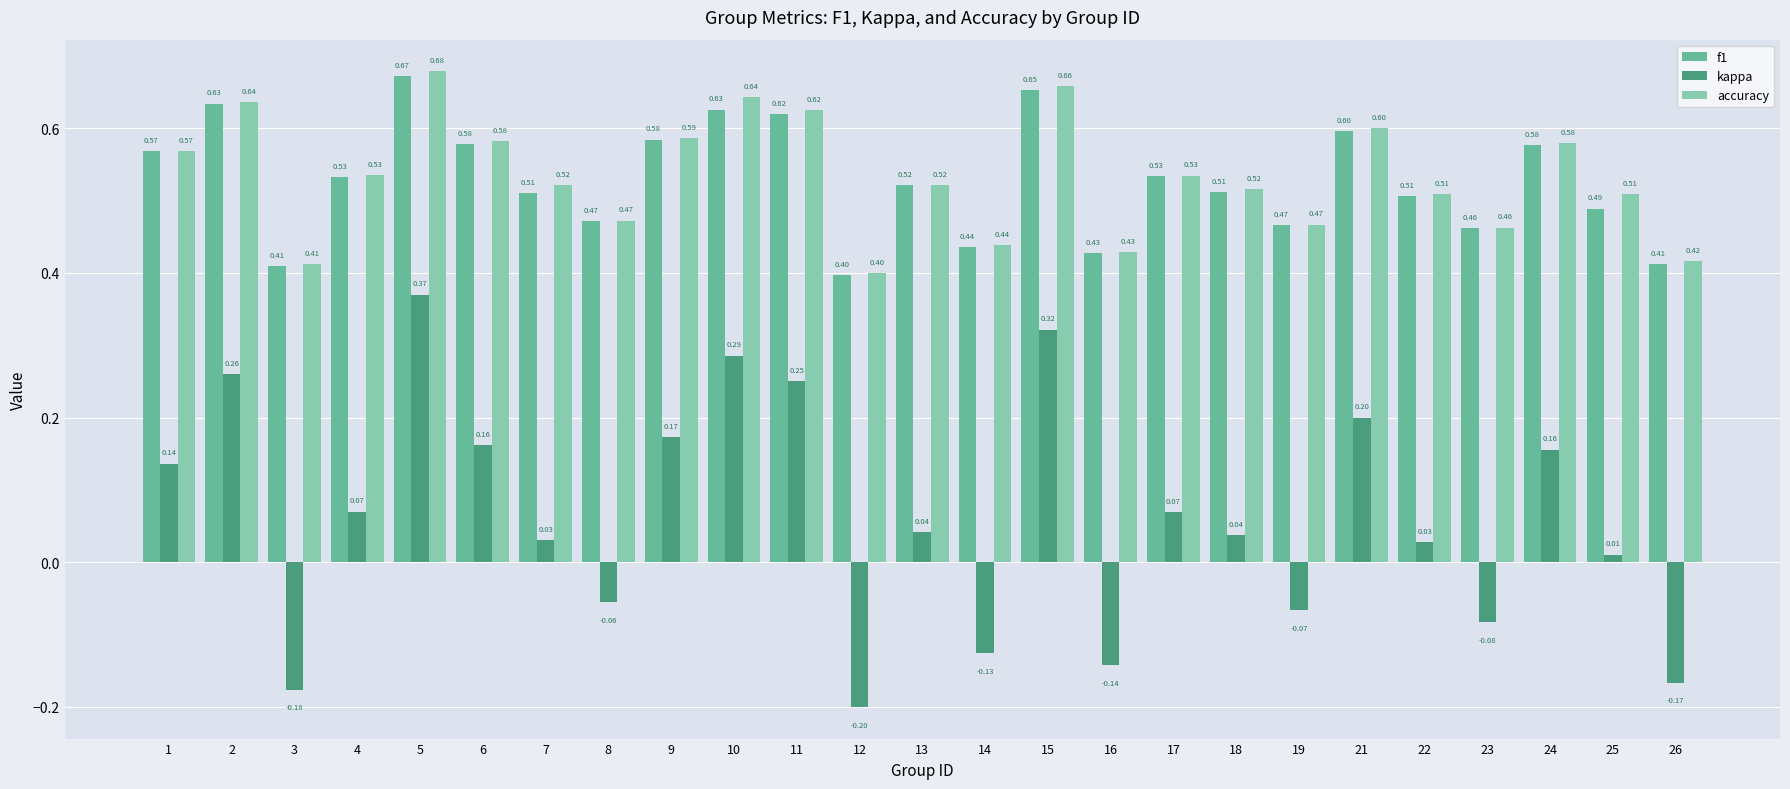

Which series has the largest total across all categories?

accuracy